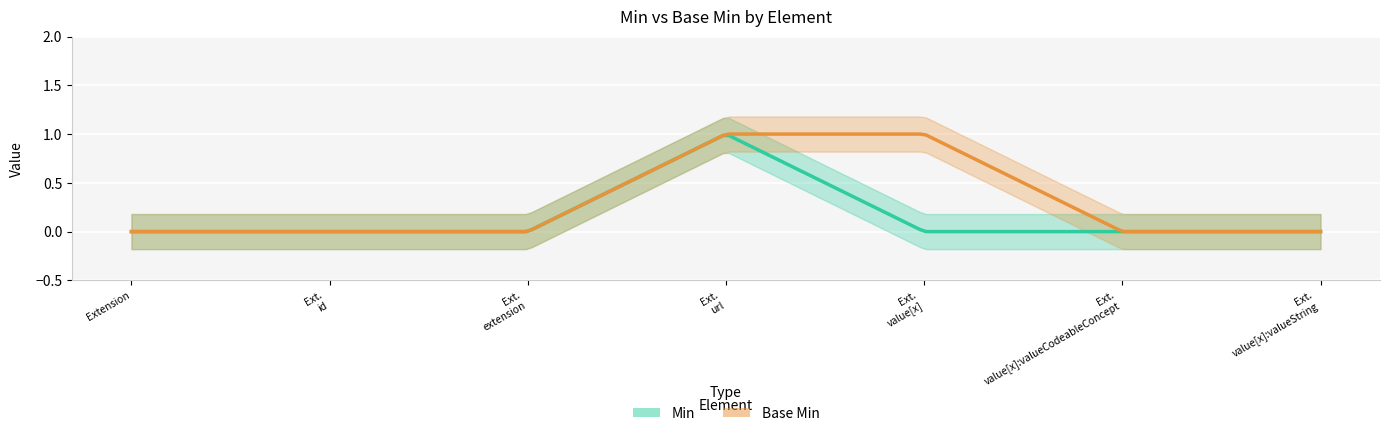

Between Extension.extension and Extension, which is larger?

Extension.extension